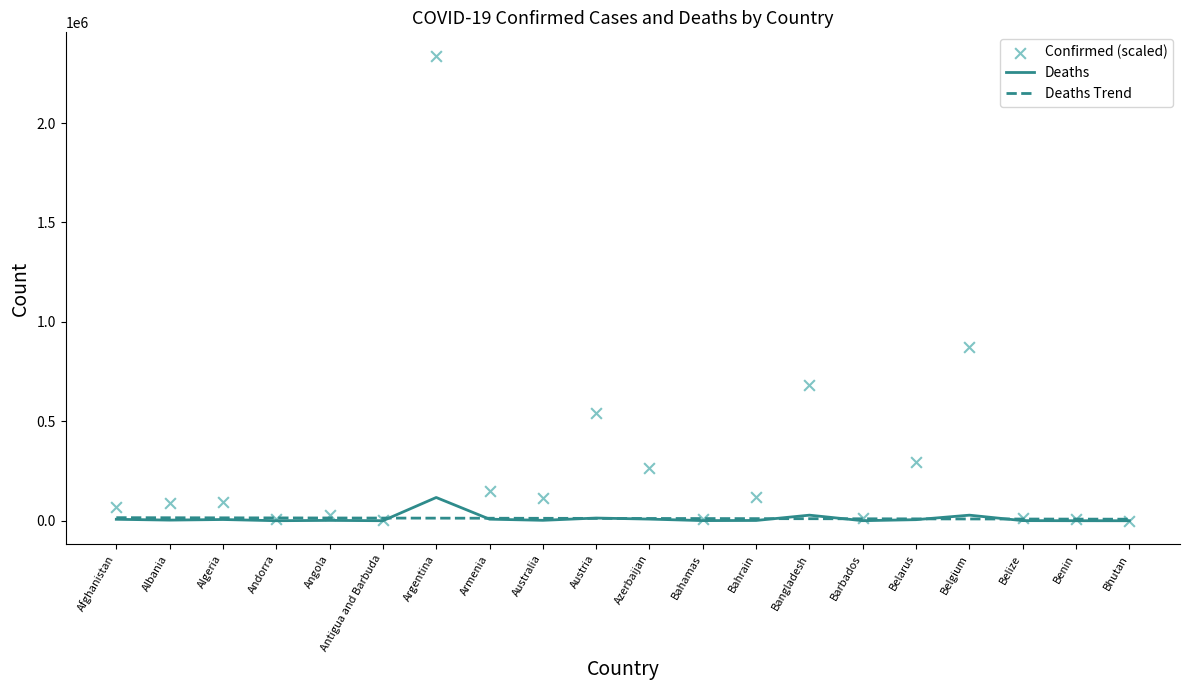

At which category is the sum across all series the highest?

Argentina